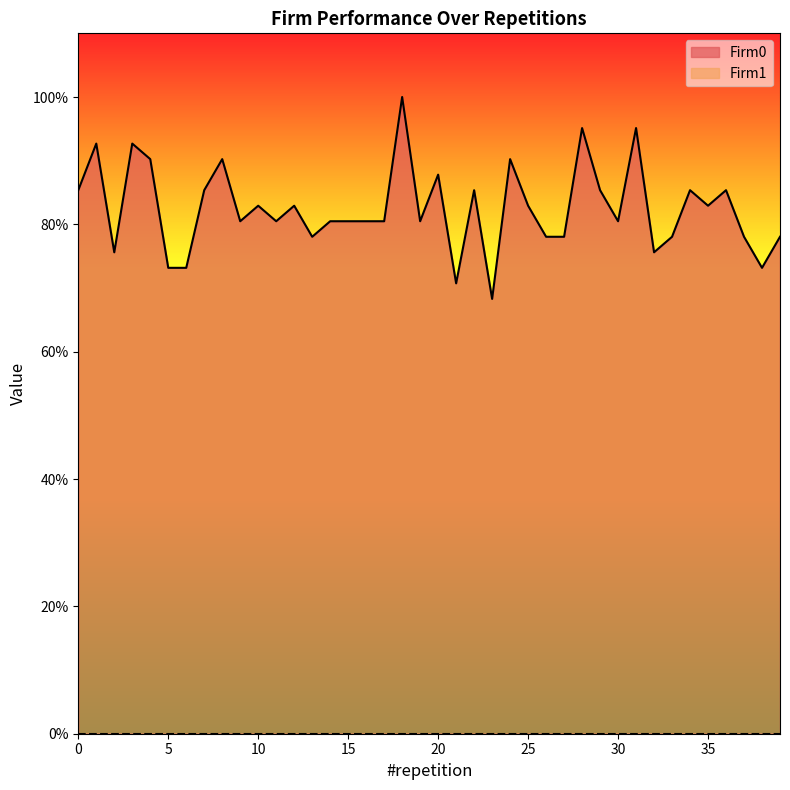

What is the change in value from 16 to 25?

+2.4